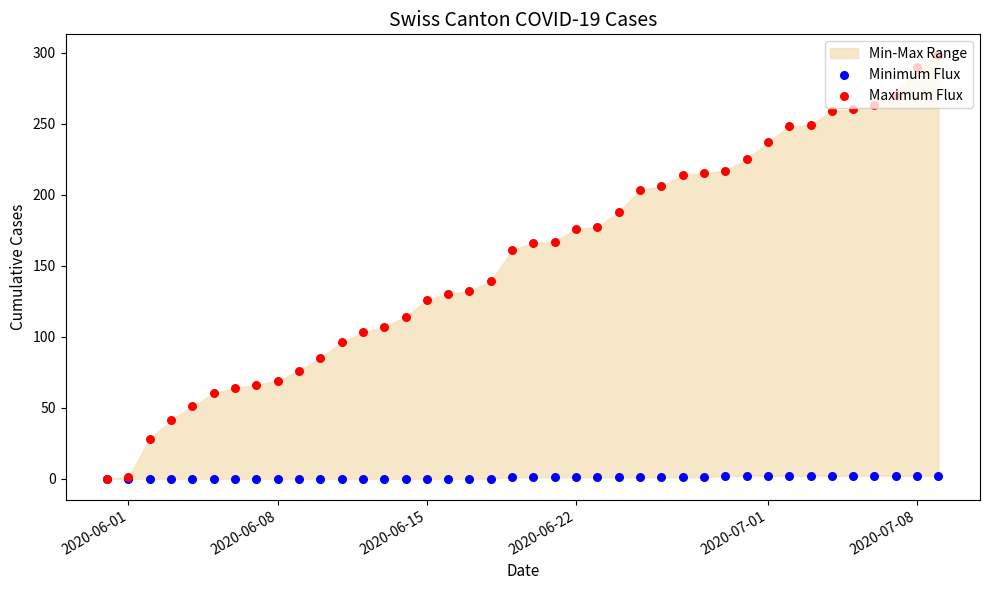

Which series has the largest total across all categories?

Maximum Flux